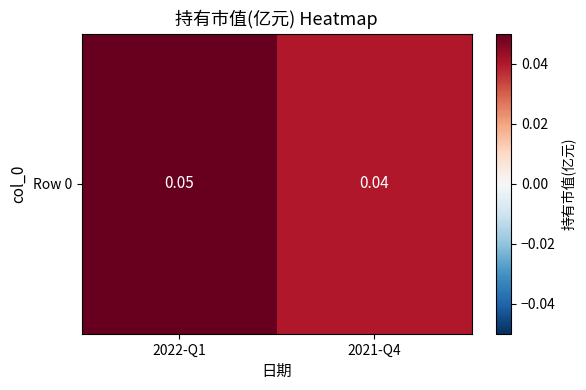

True or false: the data shows 0.0 at 2021-Q4.

False